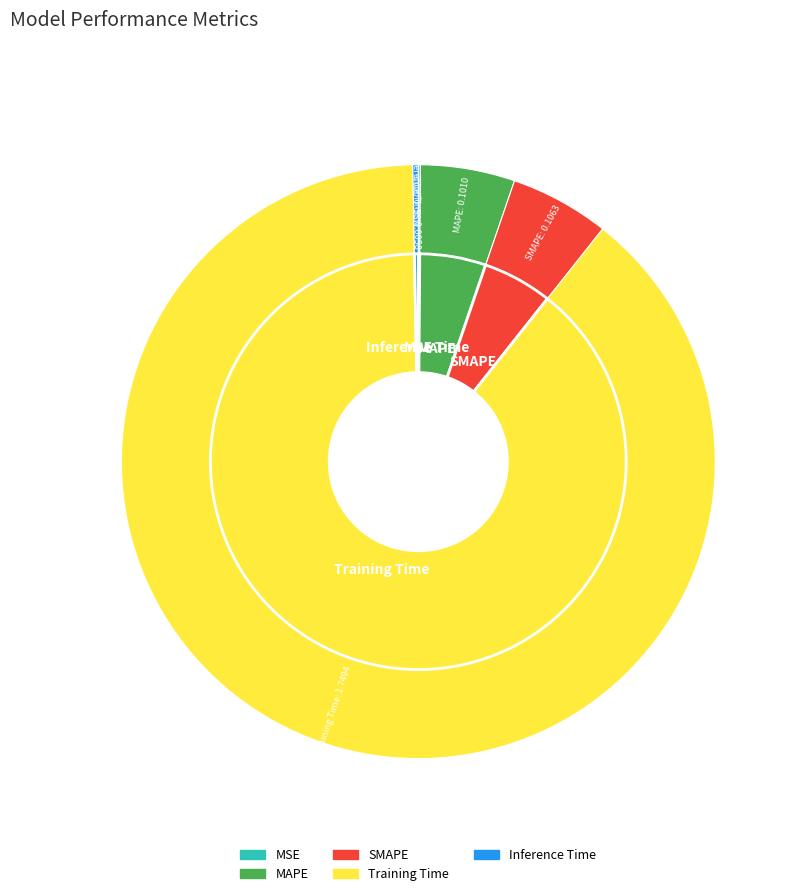

To the nearest percent, what is the combined percentage of MSE and MAPE?

5%